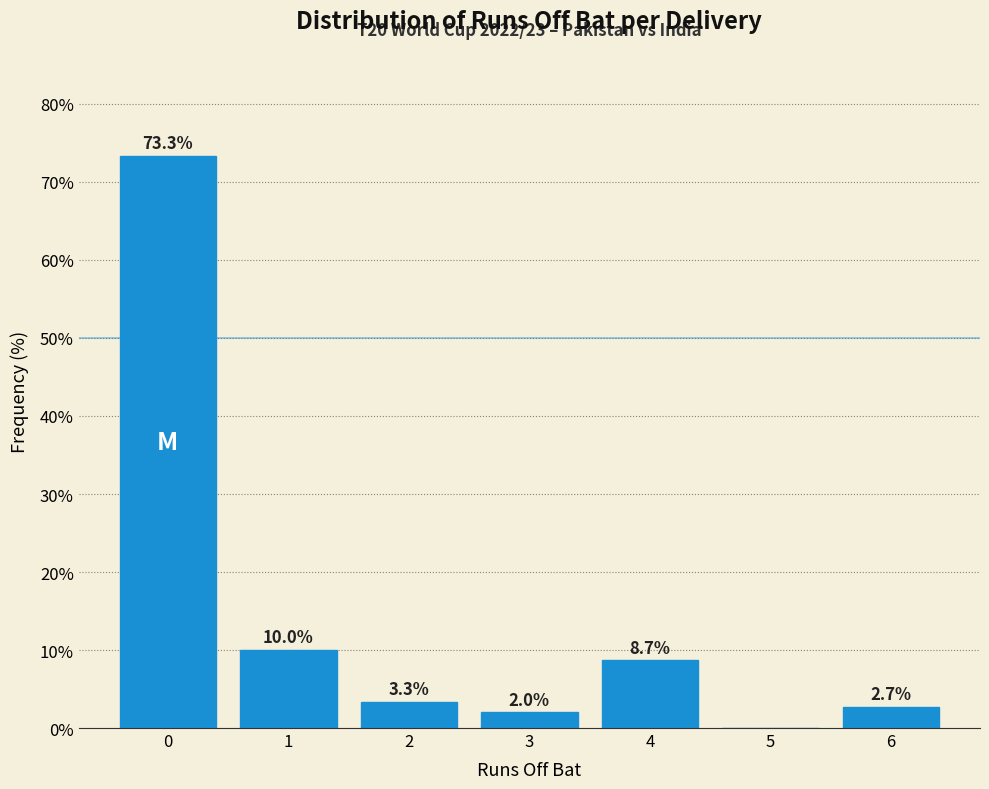

Reading left to right, transcribe all the data shown in this chart.

0=73.3	1=10.0	2=3.3	3=2.0	4=8.7	5=0.0	6=2.7